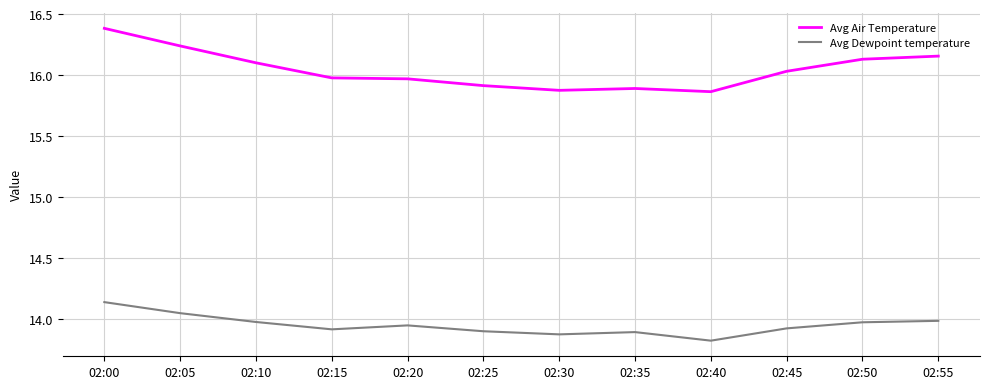

Is it true that Avg Air Temperature equals 15.9 at 02:40?

True